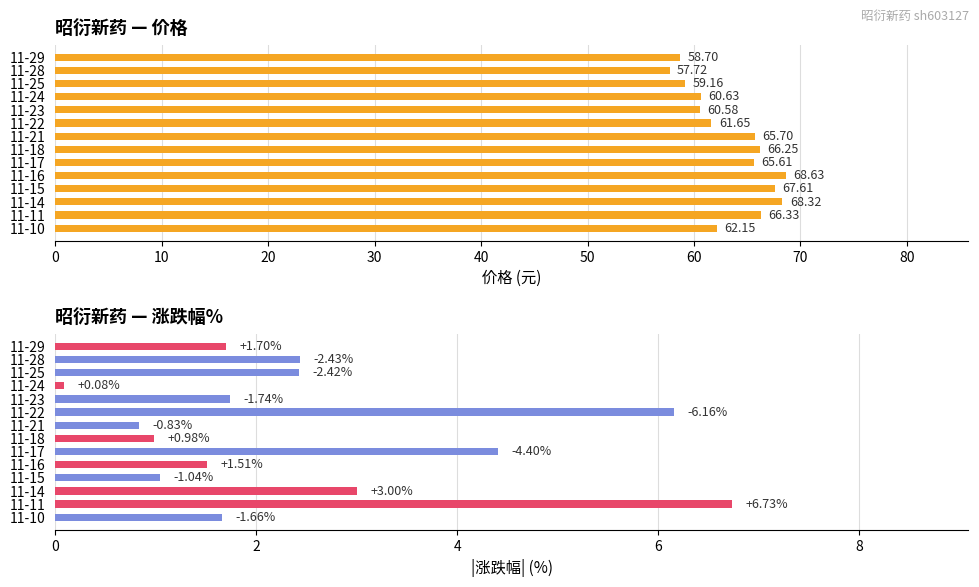

Rank the series by their average value, from highest to lowest.

价格, 涨跌幅%